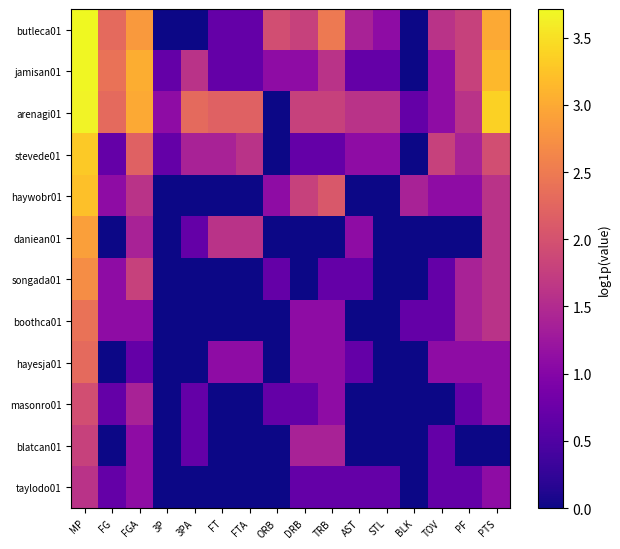

Reading right to left, list all the values displayed in this chart.

butleca01: PTS=3.0	PF=1.8	TOV=1.6	BLK=0.0	STL=1.1	AST=1.4	TRB=2.5	DRB=1.8	ORB=1.9	FTA=0.7	FT=0.7	3PA=0.0	3P=0.0	FGA=2.8	FG=2.3	MP=3.7
jamisan01: PTS=3.1	PF=1.8	TOV=1.1	BLK=0.0	STL=0.7	AST=0.7	TRB=1.6	DRB=1.1	ORB=1.1	FTA=0.7	FT=0.7	3PA=1.6	3P=0.7	FGA=3.0	FG=2.4	MP=3.7
arenagi01: PTS=3.4	PF=1.6	TOV=1.1	BLK=0.7	STL=1.6	AST=1.6	TRB=1.8	DRB=1.8	ORB=0.0	FTA=2.2	FT=2.2	3PA=2.3	3P=1.1	FGA=3.0	FG=2.3	MP=3.7
stevede01: PTS=1.9	PF=1.4	TOV=1.8	BLK=0.0	STL=1.1	AST=1.1	TRB=0.7	DRB=0.7	ORB=0.0	FTA=1.6	FT=1.4	3PA=1.4	3P=0.7	FGA=2.2	FG=0.7	MP=3.3
haywobr01: PTS=1.6	PF=1.1	TOV=1.1	BLK=1.4	STL=0.0	AST=0.0	TRB=2.1	DRB=1.8	ORB=1.1	FTA=0.0	FT=0.0	3PA=0.0	3P=0.0	FGA=1.6	FG=1.1	MP=3.2
daniean01: PTS=1.6	PF=0.0	TOV=0.0	BLK=0.0	STL=0.0	AST=1.1	TRB=0.0	DRB=0.0	ORB=0.0	FTA=1.6	FT=1.6	3PA=0.7	3P=0.0	FGA=1.4	FG=0.0	MP=2.9
songada01: PTS=1.6	PF=1.4	TOV=0.7	BLK=0.0	STL=0.0	AST=0.7	TRB=0.7	DRB=0.0	ORB=0.7	FTA=0.0	FT=0.0	3PA=0.0	3P=0.0	FGA=1.8	FG=1.1	MP=2.7
boothca01: PTS=1.6	PF=1.4	TOV=0.7	BLK=0.7	STL=0.0	AST=0.0	TRB=1.1	DRB=1.1	ORB=0.0	FTA=0.0	FT=0.0	3PA=0.0	3P=0.0	FGA=1.1	FG=1.1	MP=2.4
hayesja01: PTS=1.1	PF=1.1	TOV=1.1	BLK=0.0	STL=0.0	AST=0.7	TRB=1.1	DRB=1.1	ORB=0.0	FTA=1.1	FT=1.1	3PA=0.0	3P=0.0	FGA=0.7	FG=0.0	MP=2.3
masonro01: PTS=1.1	PF=0.7	TOV=0.0	BLK=0.0	STL=0.0	AST=0.0	TRB=1.1	DRB=0.7	ORB=0.7	FTA=0.0	FT=0.0	3PA=0.7	3P=0.0	FGA=1.4	FG=0.7	MP=1.9
blatcan01: PTS=0.0	PF=0.0	TOV=0.7	BLK=0.0	STL=0.0	AST=0.0	TRB=1.4	DRB=1.4	ORB=0.0	FTA=0.0	FT=0.0	3PA=0.7	3P=0.0	FGA=1.1	FG=0.0	MP=1.8
taylodo01: PTS=1.1	PF=0.7	TOV=0.7	BLK=0.0	STL=0.7	AST=0.7	TRB=0.7	DRB=0.7	ORB=0.0	FTA=0.0	FT=0.0	3PA=0.0	3P=0.0	FGA=1.1	FG=0.7	MP=1.6